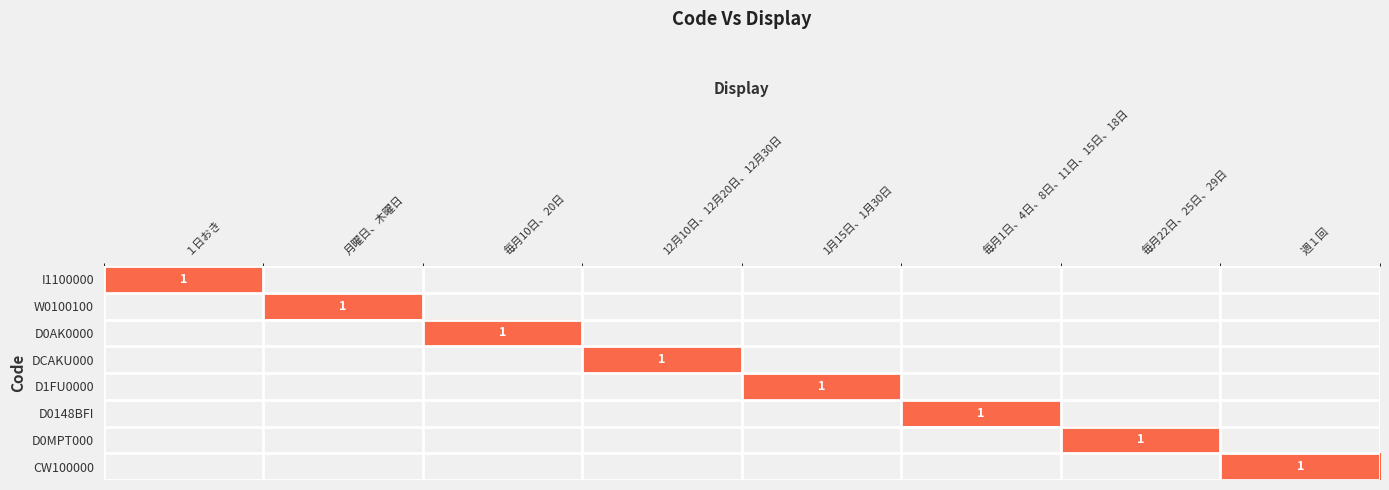

True or false: I1100000 has a value of 1 at １日おき.

True